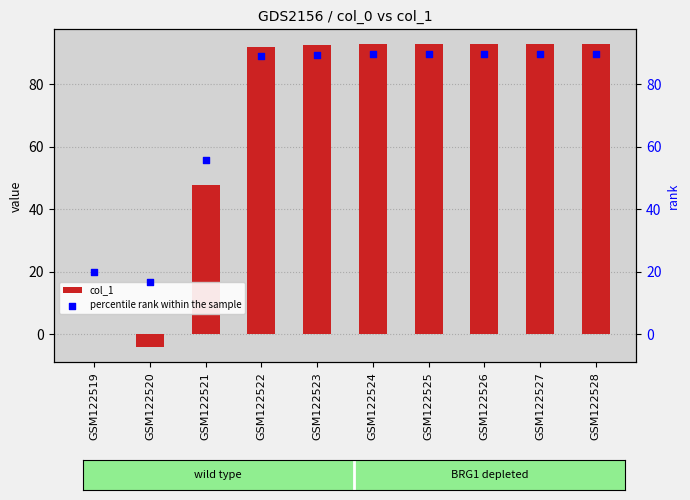

Which series has the largest total across all categories?

percentile rank within the sample